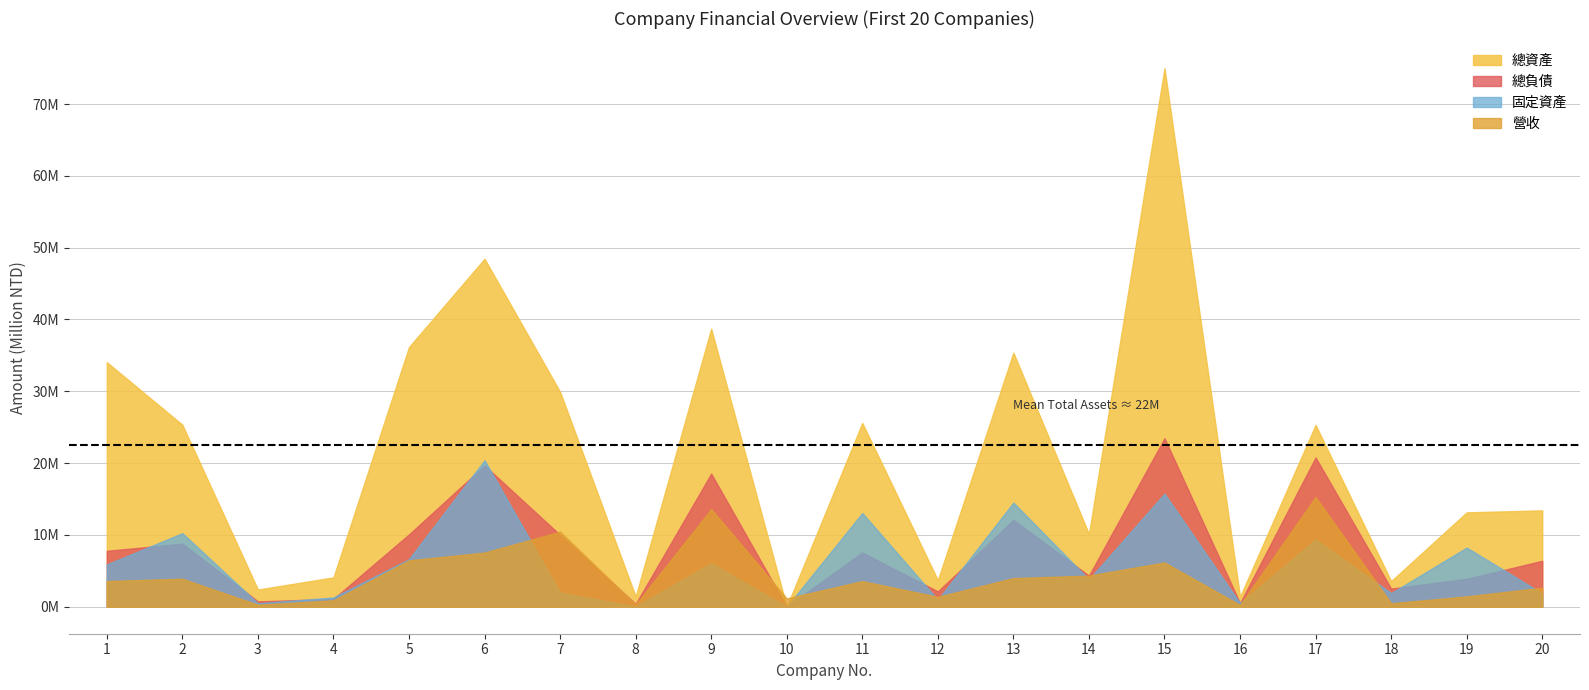

What value does the 營收 series have at 1, to the nearest 10?

3585200